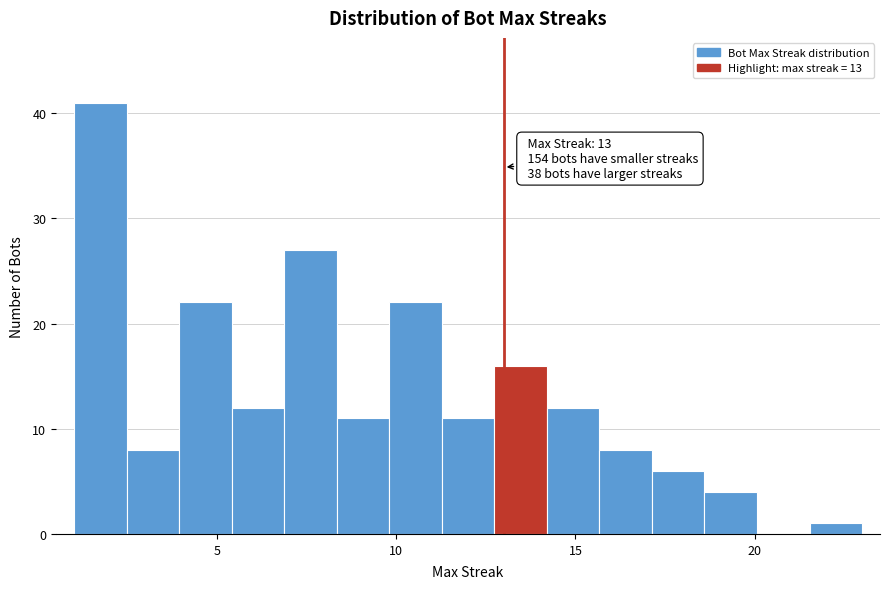

Around what value on the x-axis is the tallest bar? Give the approximate position of its centre, as read against the axis.

1.5